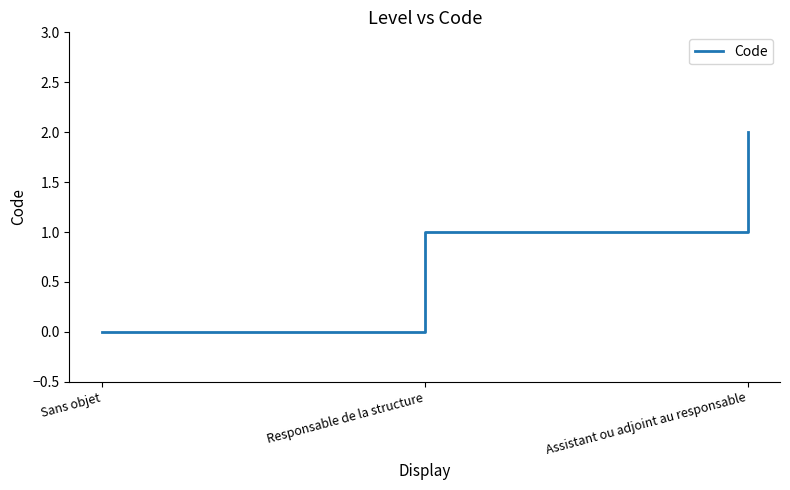

What is the change in value from Responsable de la structure to Assistant ou adjoint au responsable?

+1